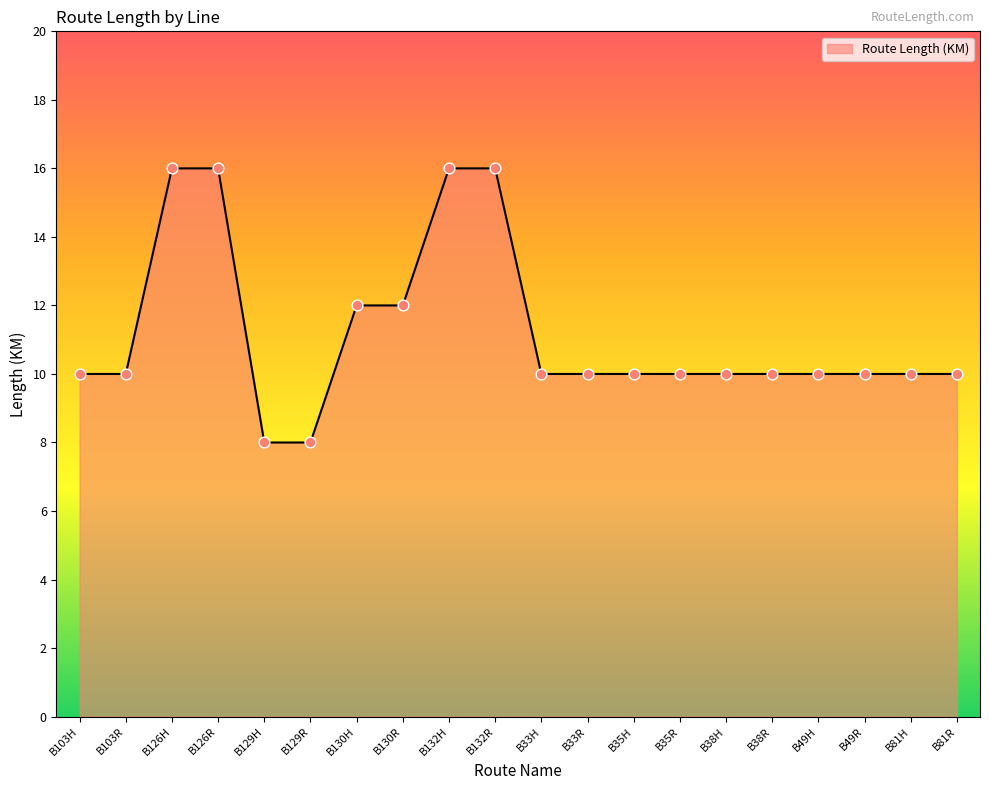

What is the ratio of the value at B129H to the value at B126R?

0.5